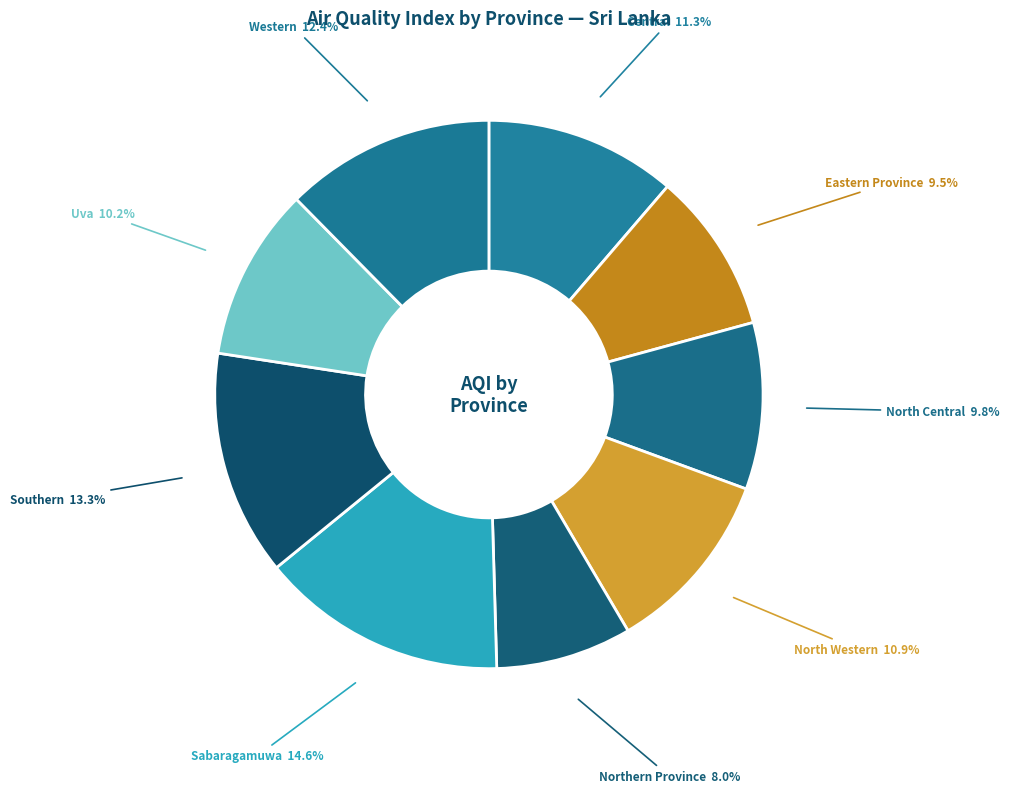

The Southern slice represents 13% of the pie. True or false?

True